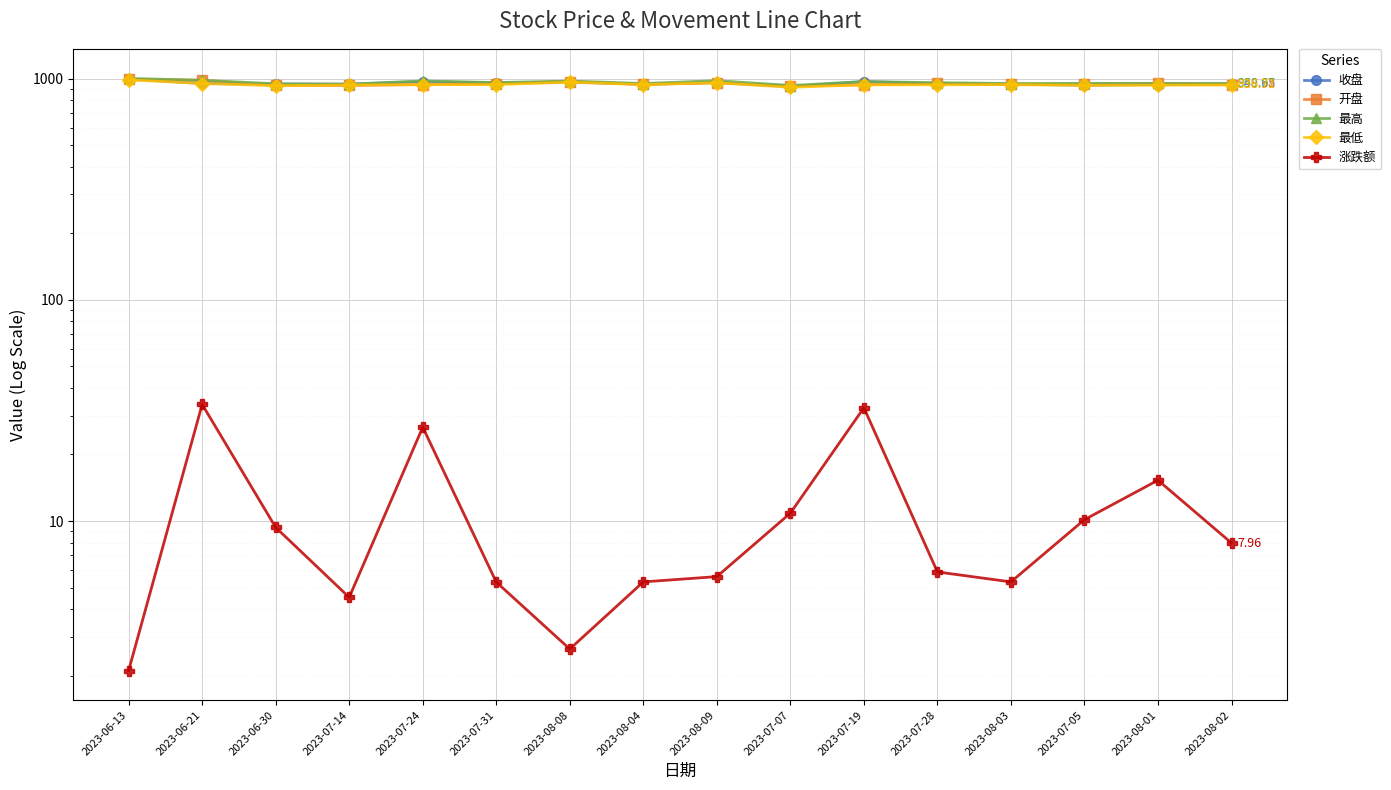

Is the value of 开盘 at 2023-06-13 greater than the value of 涨跌额 at 2023-07-28?

Yes